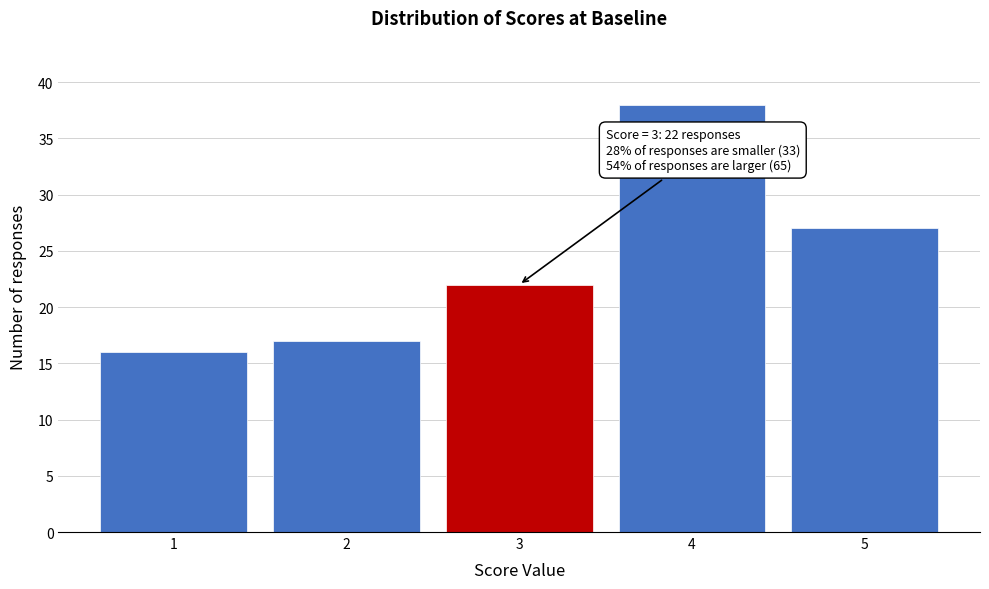

Reading left to right, list all the values displayed in this chart.

1=16	2=17	3=22	4=38	5=27